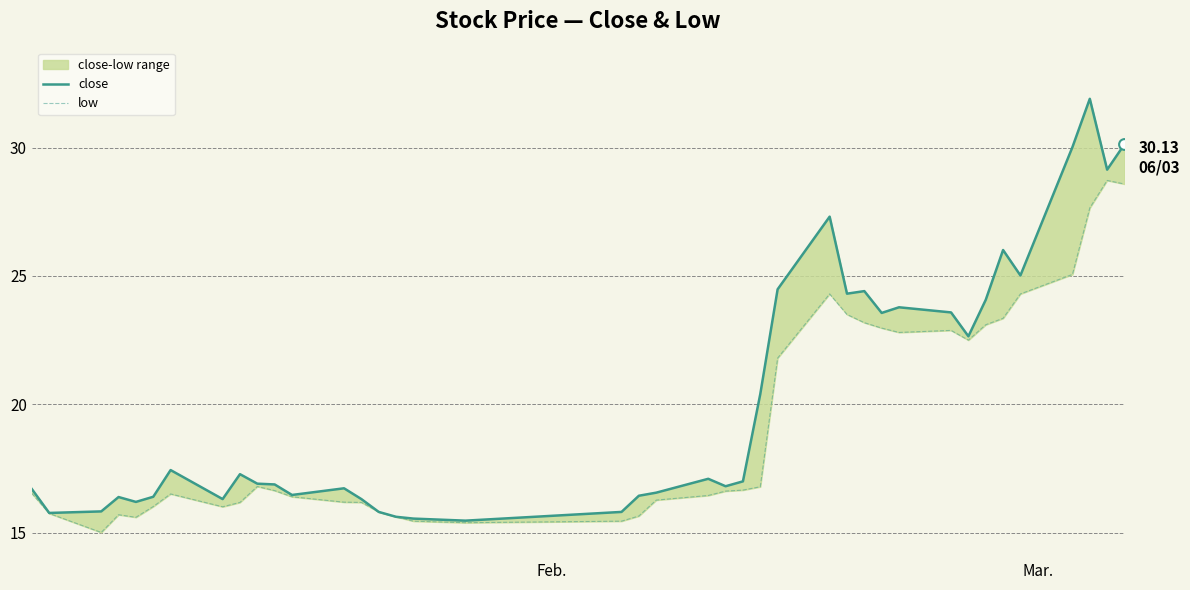

Which series contains the lowest Y value?

low